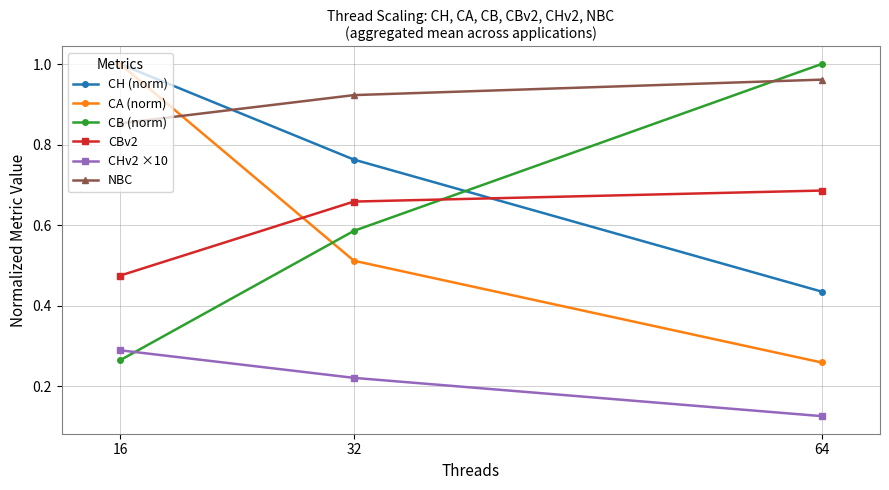

Where is CHv2 ×10 nearest to the value 0?

64